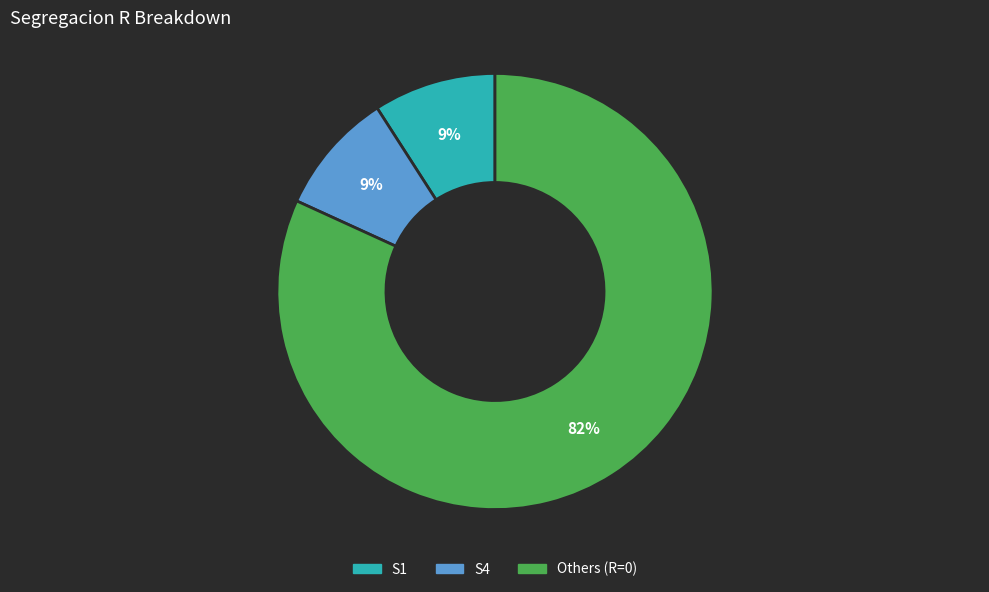

To the nearest percent, what is the difference between the largest and smallest slice percentages?

73%